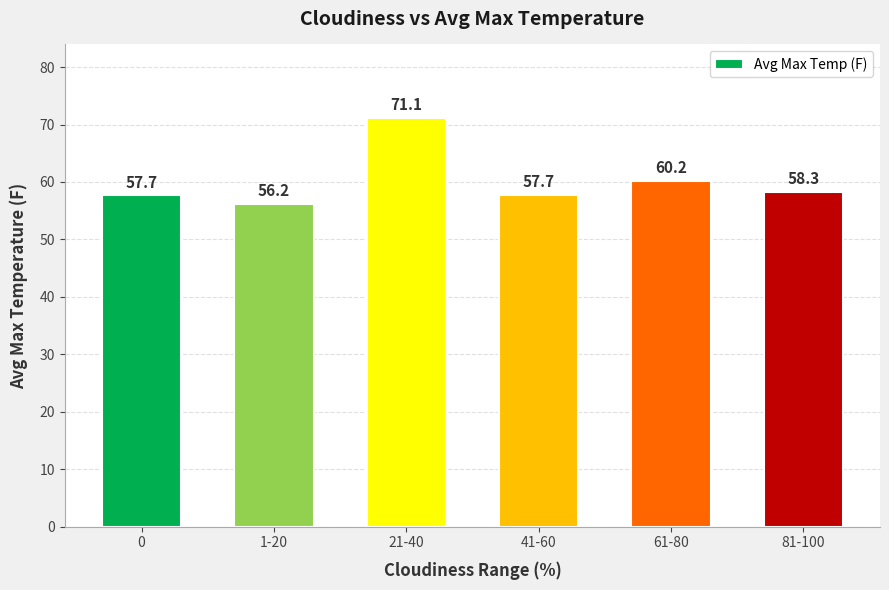

What is the maximum value shown in the chart?

71.1